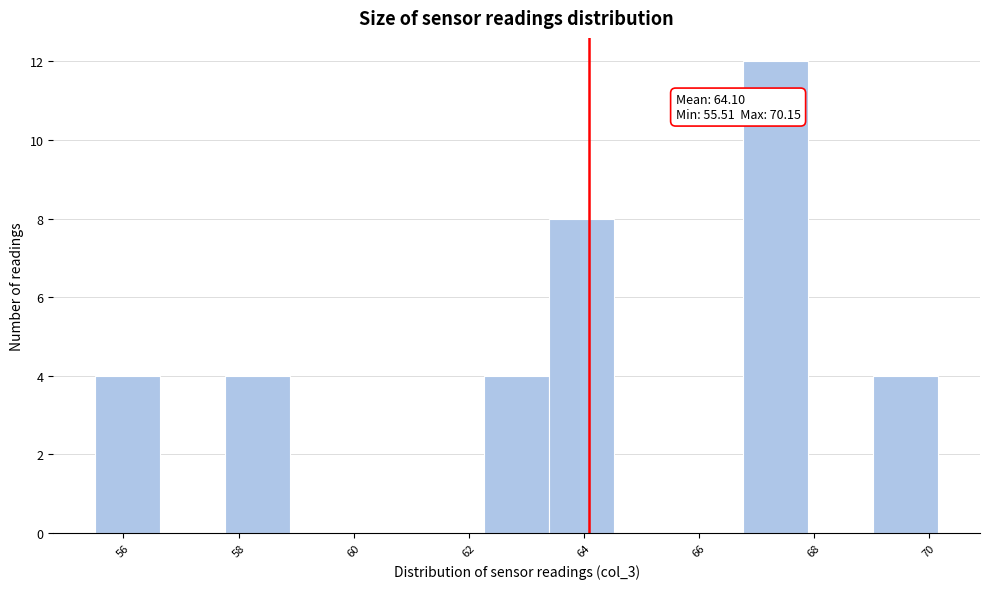

Over which range of the x-axis is the bar tallest?

66.8 to 68.0